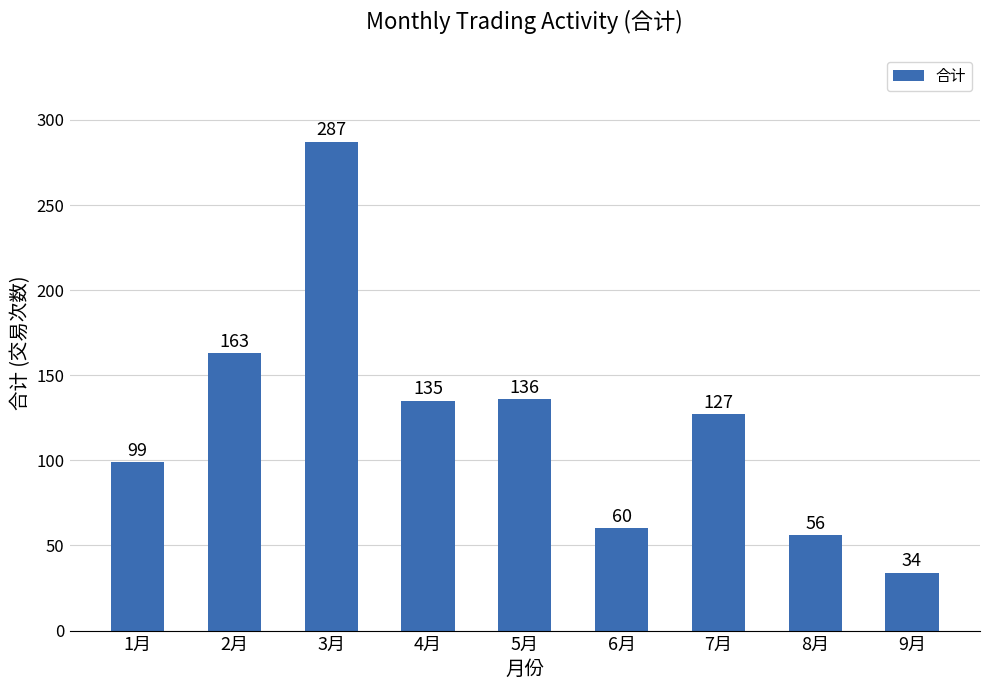

What position from the left is 7月?

7